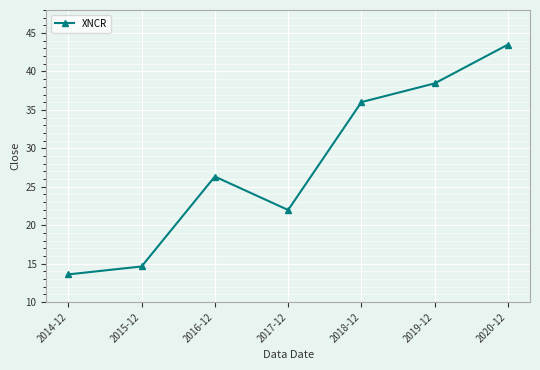

How many values are below 26?

3